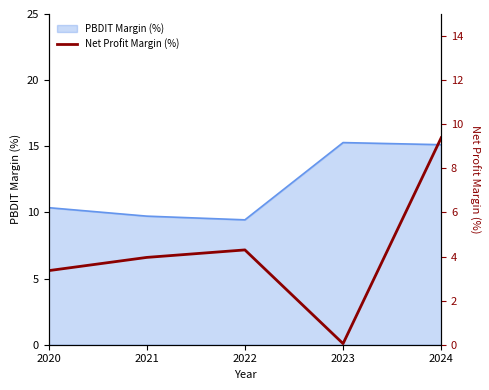

What is the smallest value displayed?

0.1